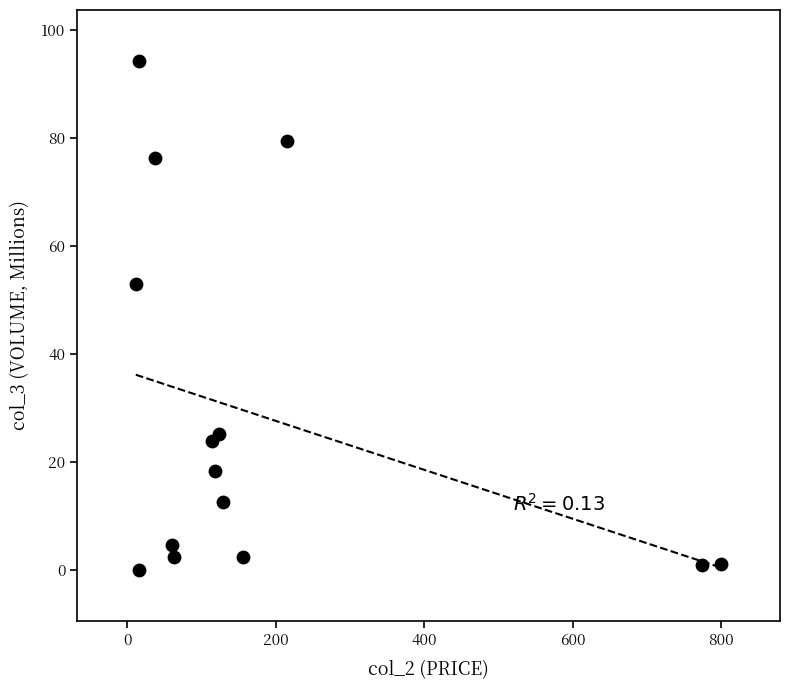

What is the range of Y values (max minus min)?

94.2